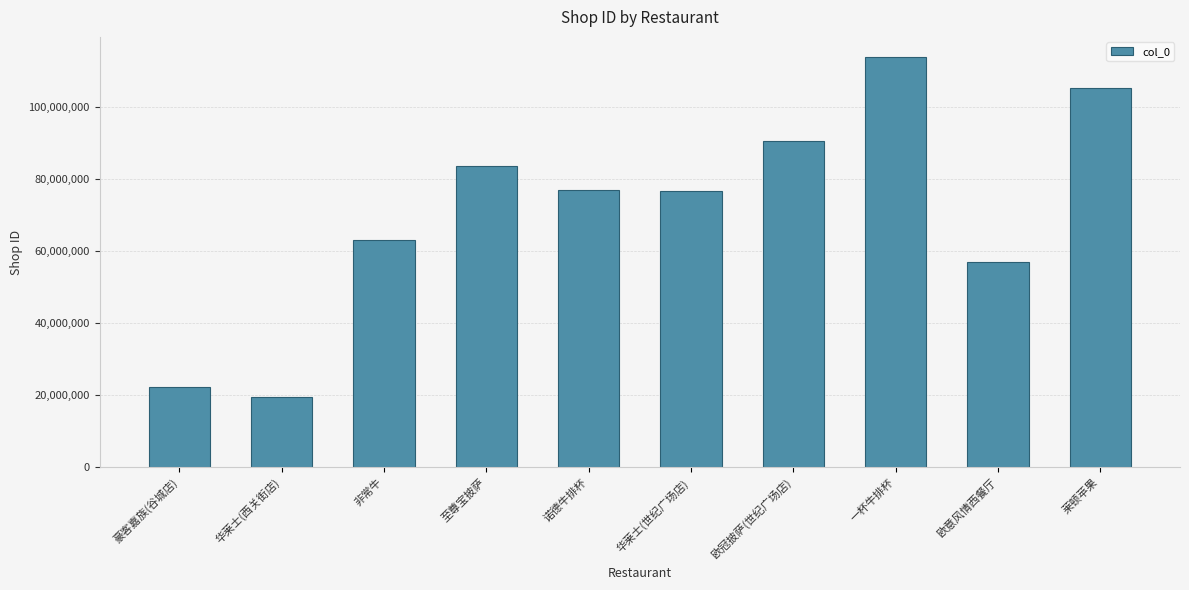

At which label is the value closest to 66623276?

非常牛